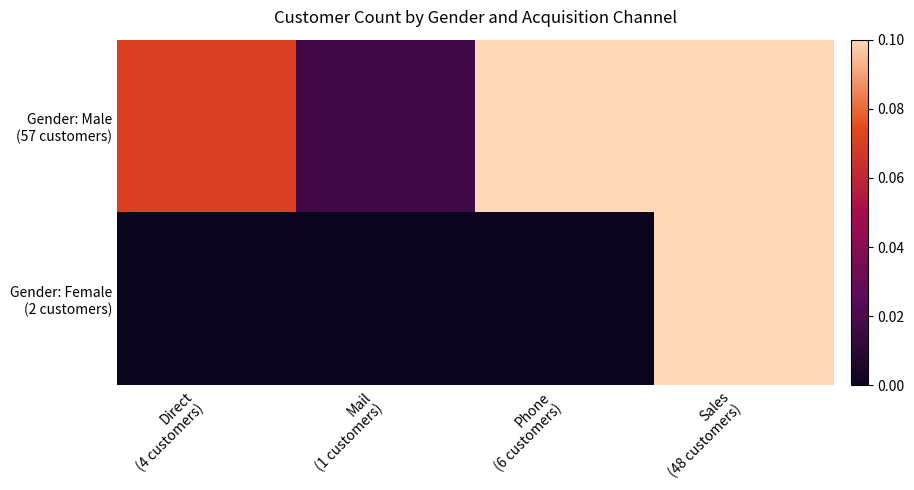

At which category does the chart reach its minimum across all series?

Direct
(4 customers)